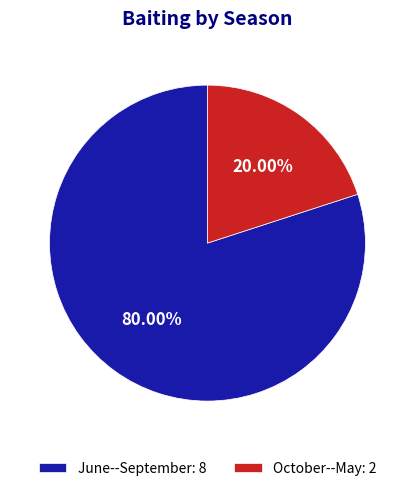

What is the largest slice in the pie chart?

June--September